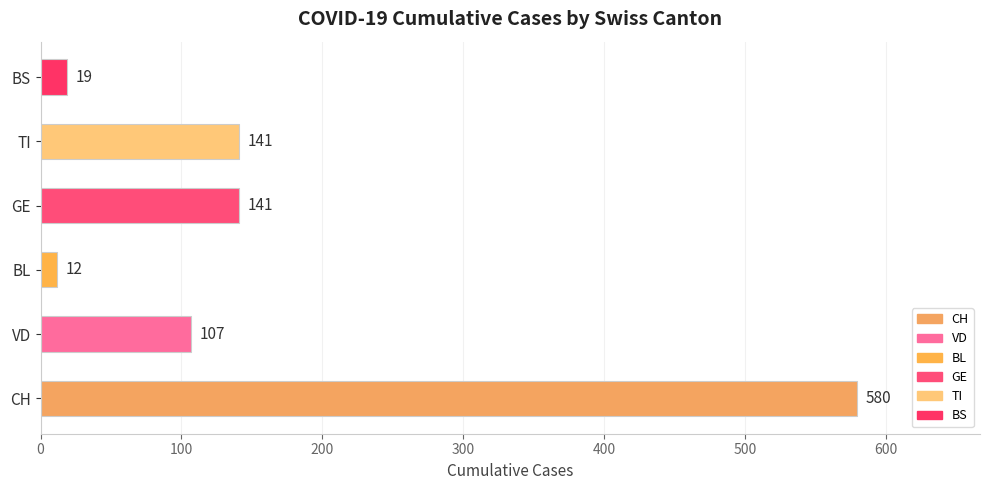

Are the bars grouped side by side (vs. stacked)?

No